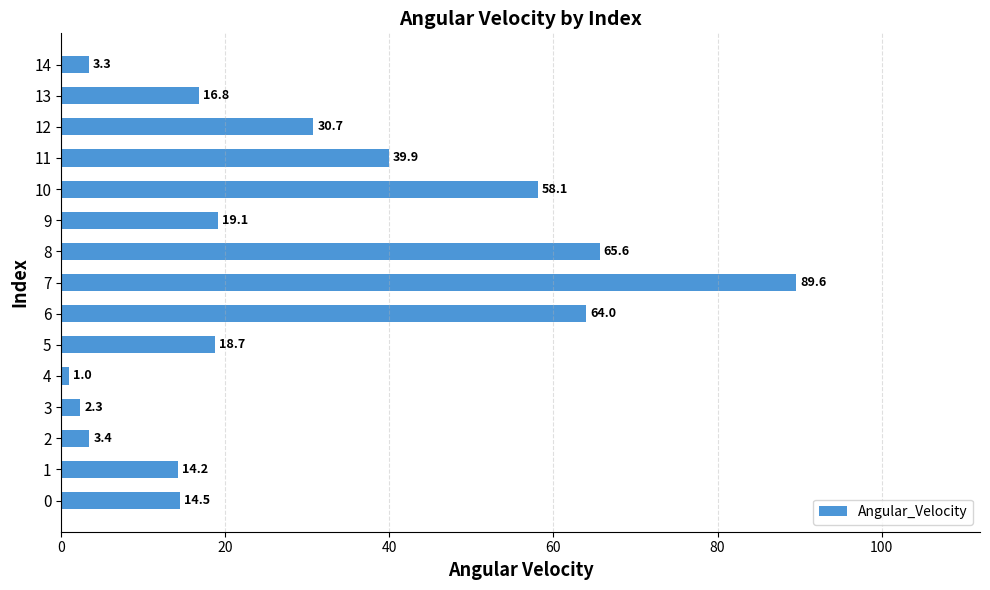

At which category does the chart reach its peak across all series?

7